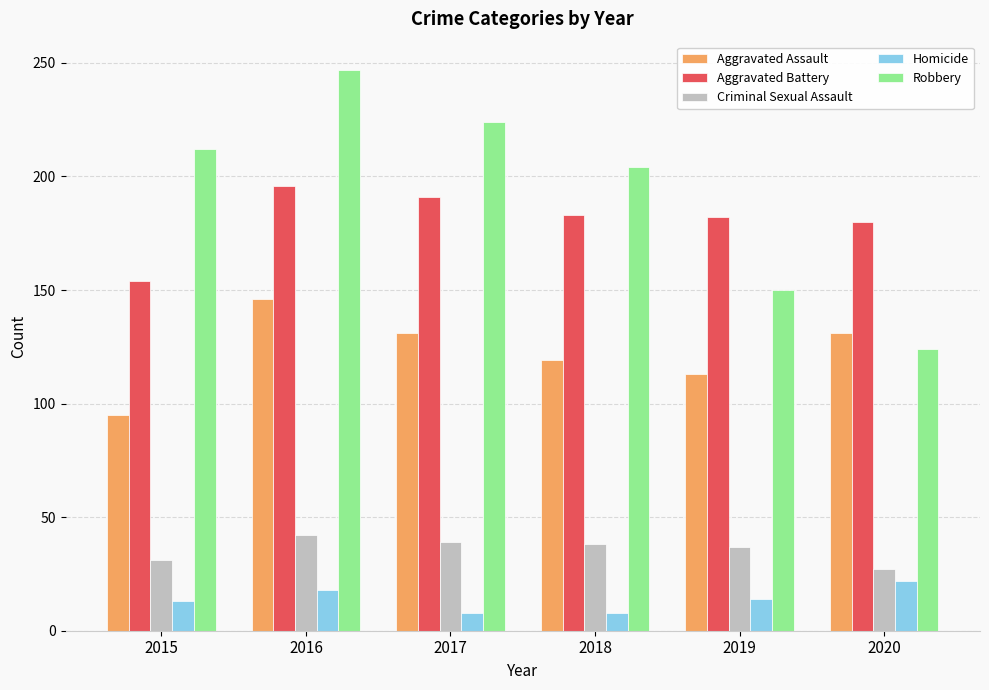

What is the total value across all series at 2017?

593